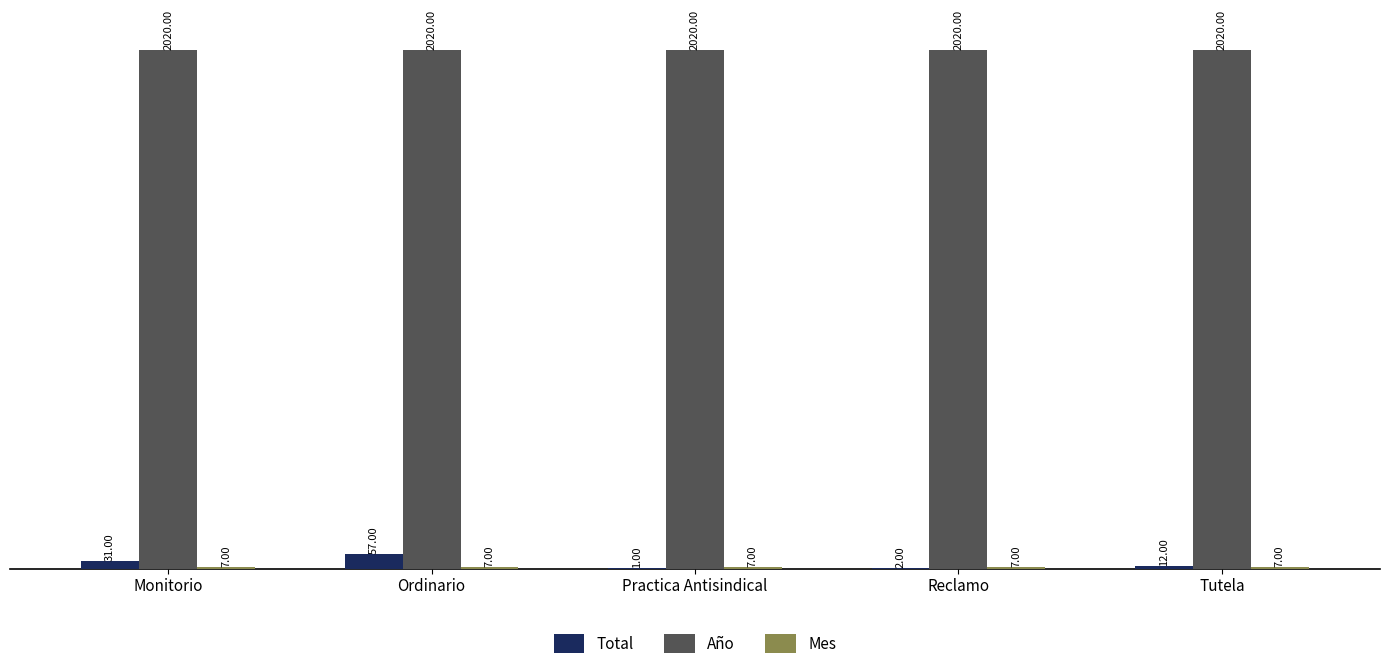

At which category is the sum across all series the highest?

Ordinario